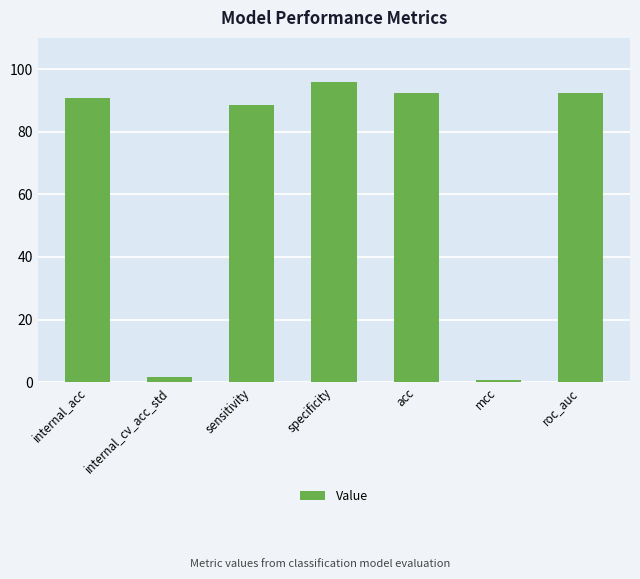

What is the sum of the values at sensitivity and mcc?

89.4